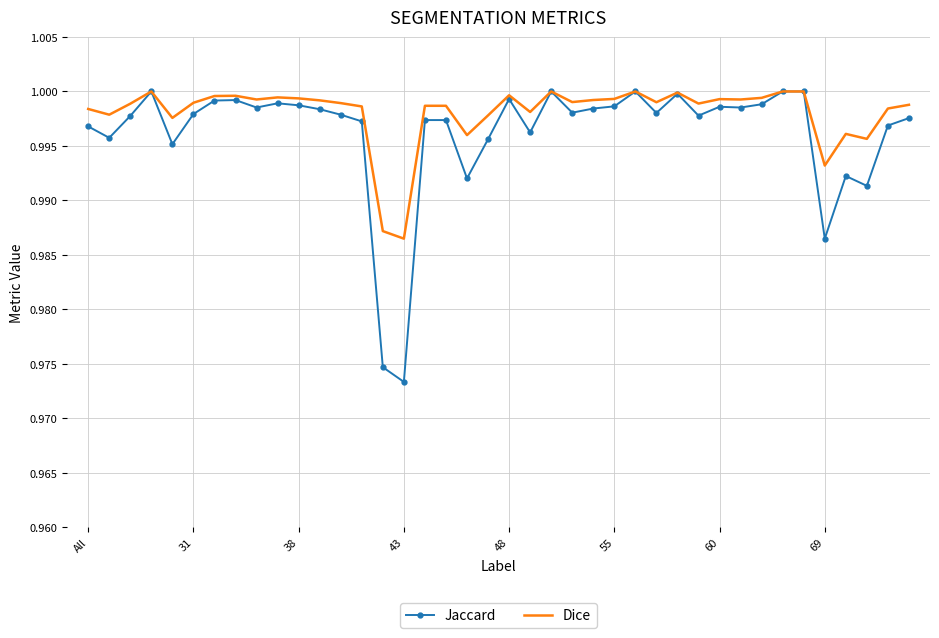

Which series has the largest total across all categories?

Dice